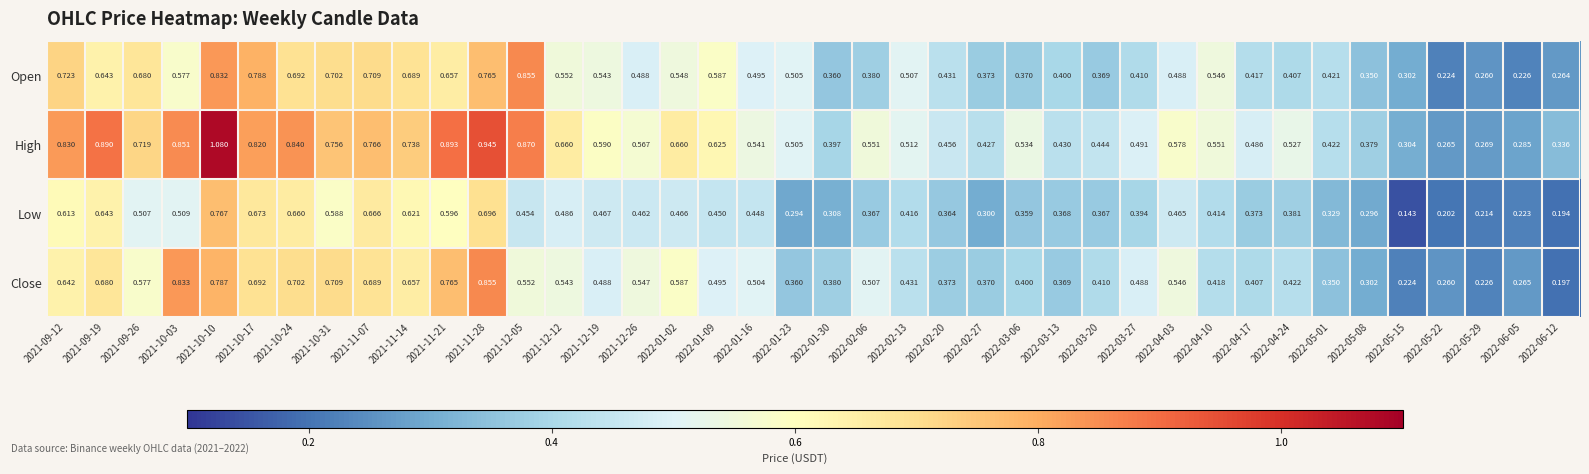

Between 2022-01-16 and 2022-05-15, which series saw the biggest shift?

Low